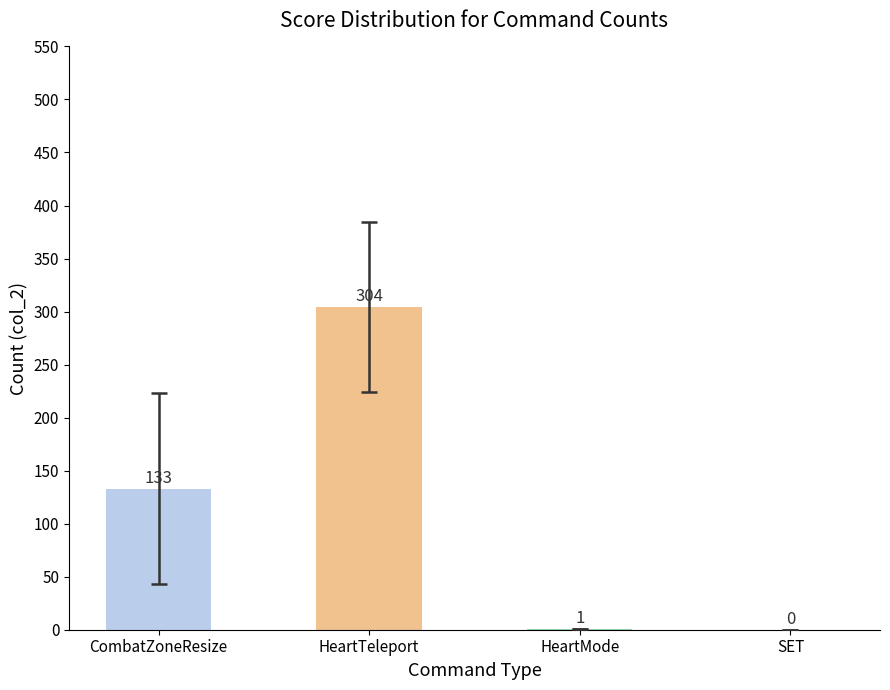

The value at SET is 0. True or false?

True